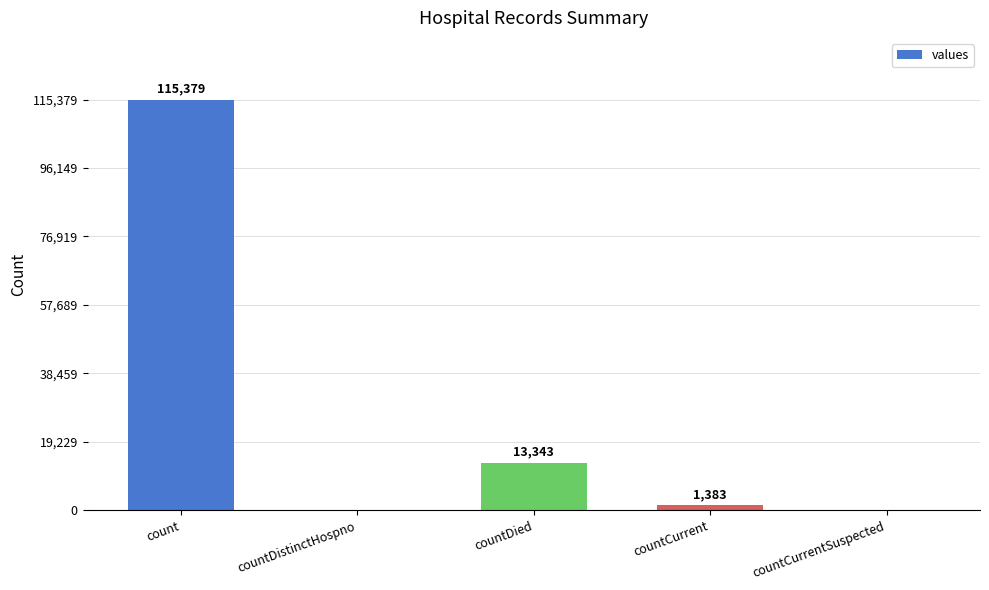

What is the maximum value shown in the chart?

115379